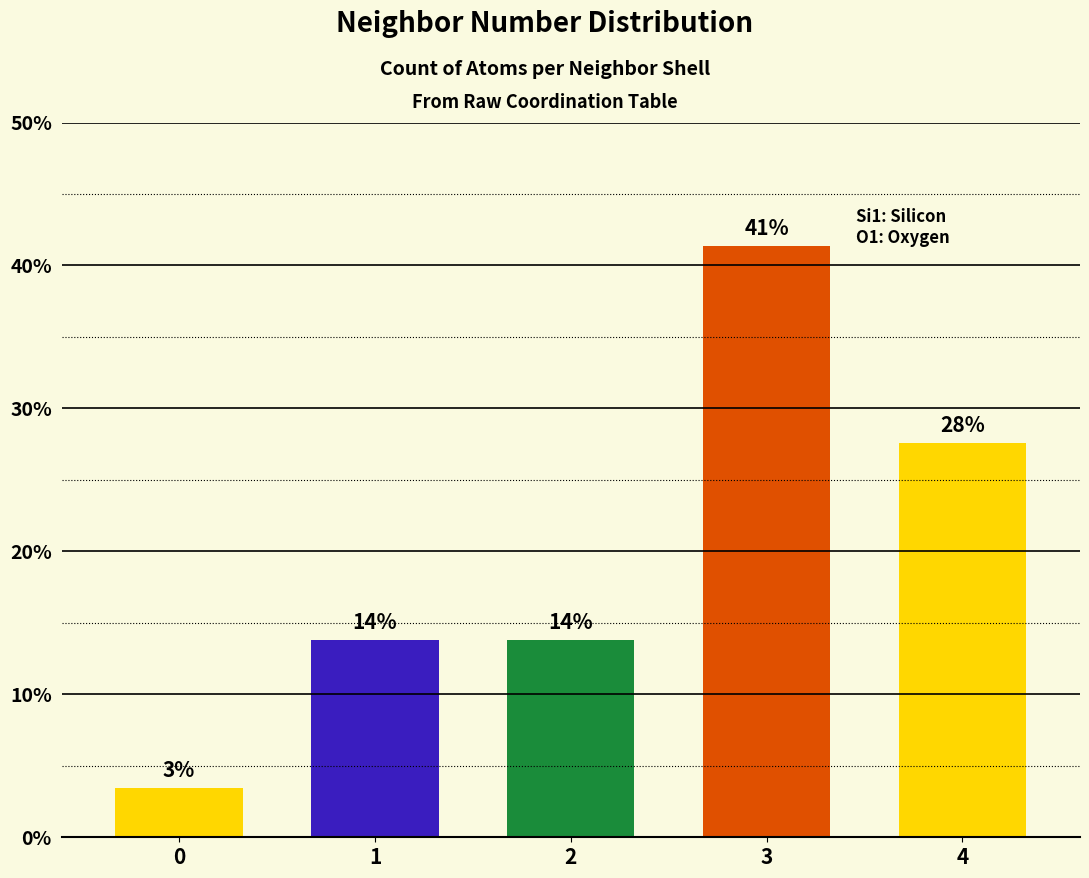

What is the change in value from 0 to 4?

+24.1